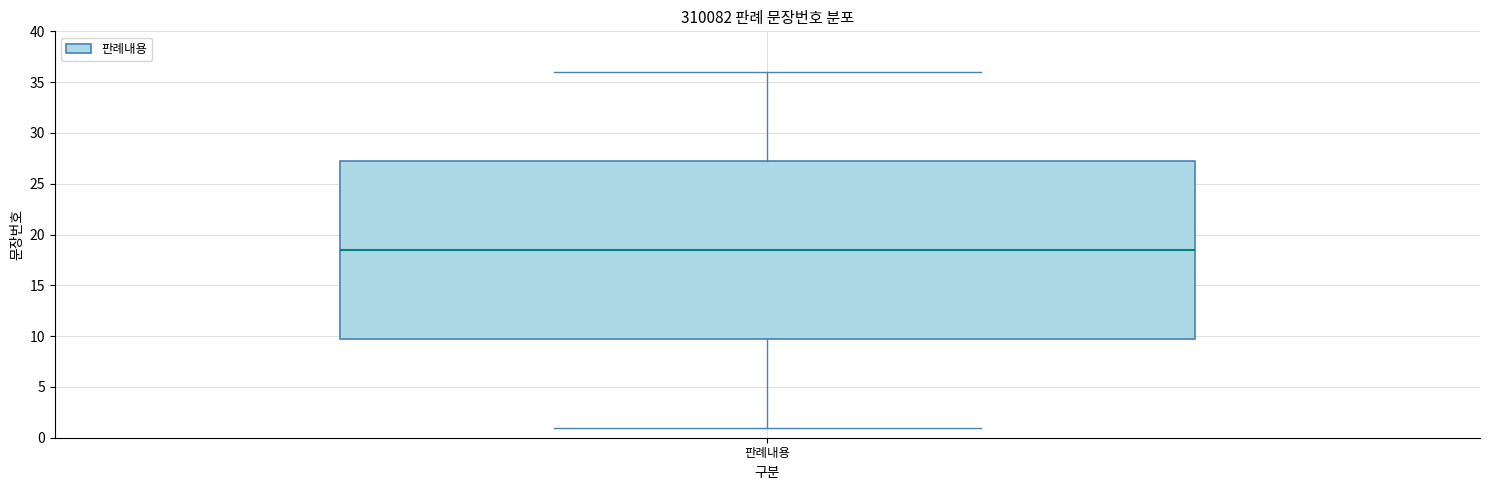

Where is the upper edge of the box for 판례내용 on the y-axis? The values are not printed on the chart, so give them approximately, as read against the axis.

27.5